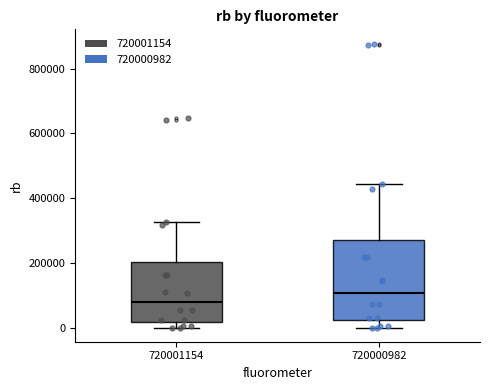

Reading left to right, transcribe this box plot: for each box, give where its median line is, the range the box spans, and where its two whiskers end, as read against the y-axis. The values are not printed on the chart, so give them approximately, as read against the axis.

720001154: median 80000, box 20000 to 200000, whiskers 0 to 320000
720000982: median 100000, box 20000 to 280000, whiskers 0 to 440000